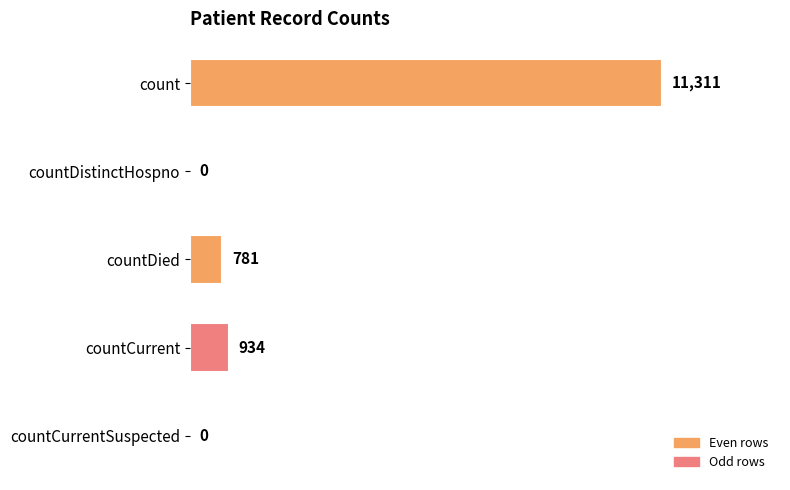

Are the bars grouped side by side (vs. stacked)?

No